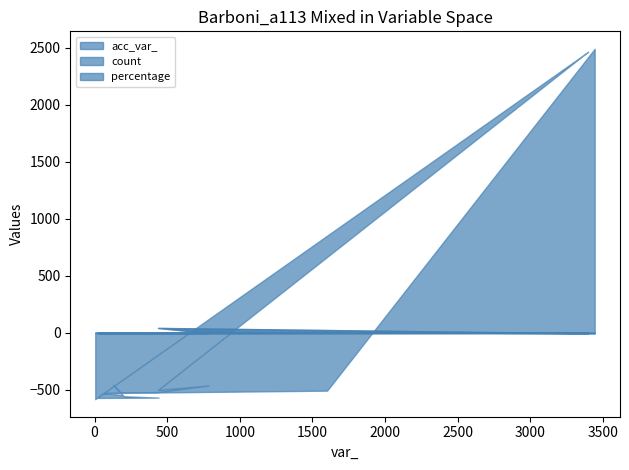

Is the value of percentage at 3396 greater than the value of count at 442?

No